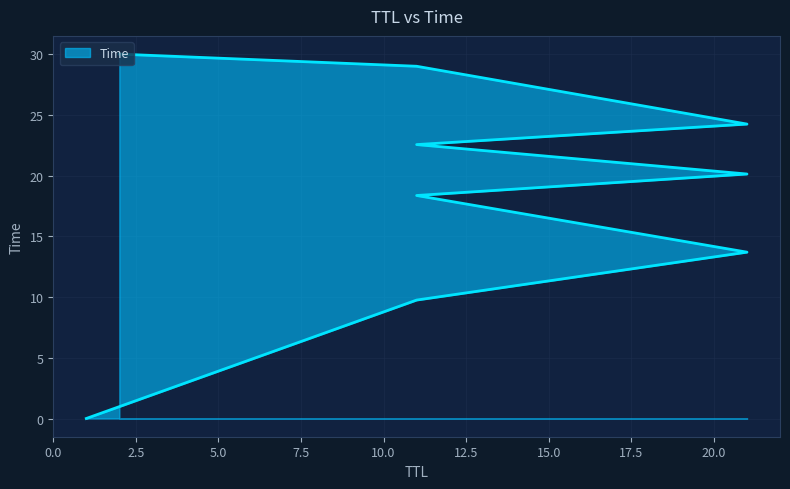

What is the difference between the maximum and second lowest values?

20.2